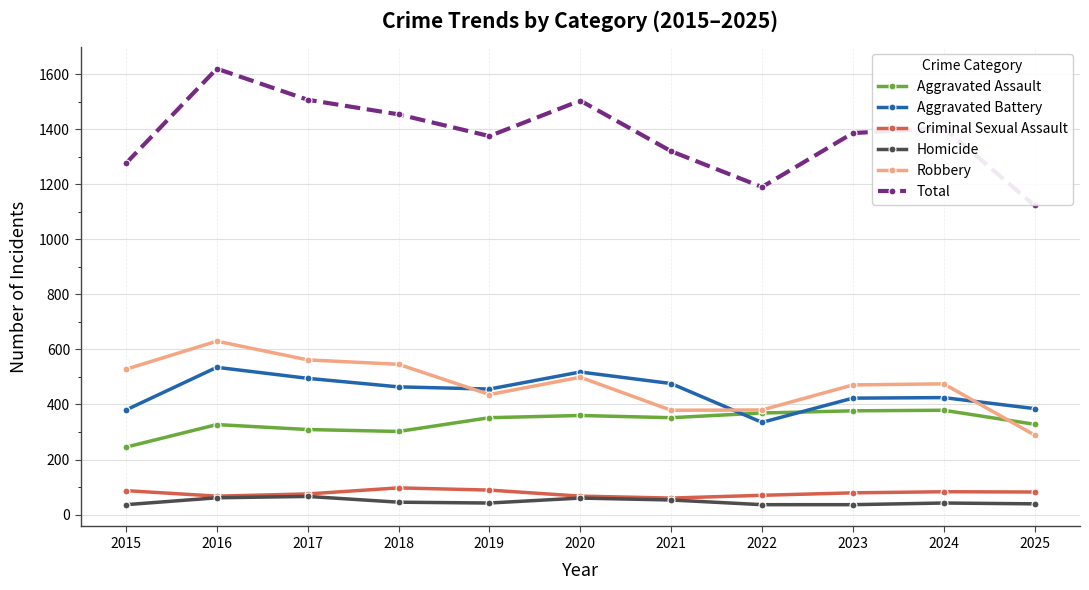

At which label does Aggravated Battery first exceed 456?

2016